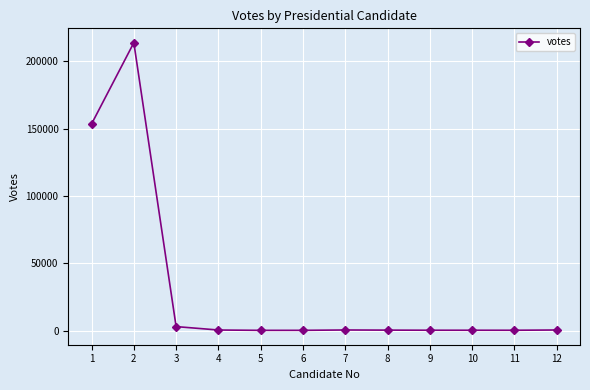

What is the change in value from 8 to 9?

-73